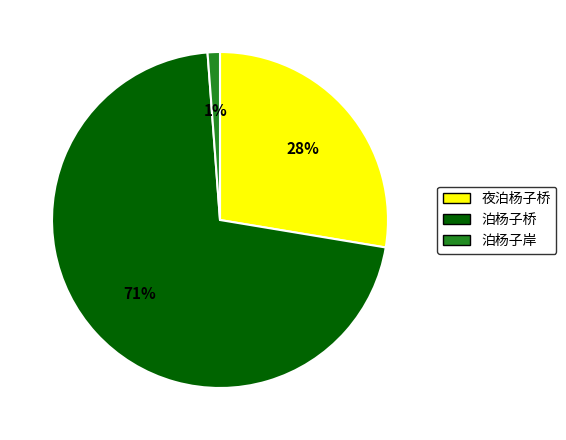

To the nearest percent, what portion does 夜泊杨子桥 represent?

28%